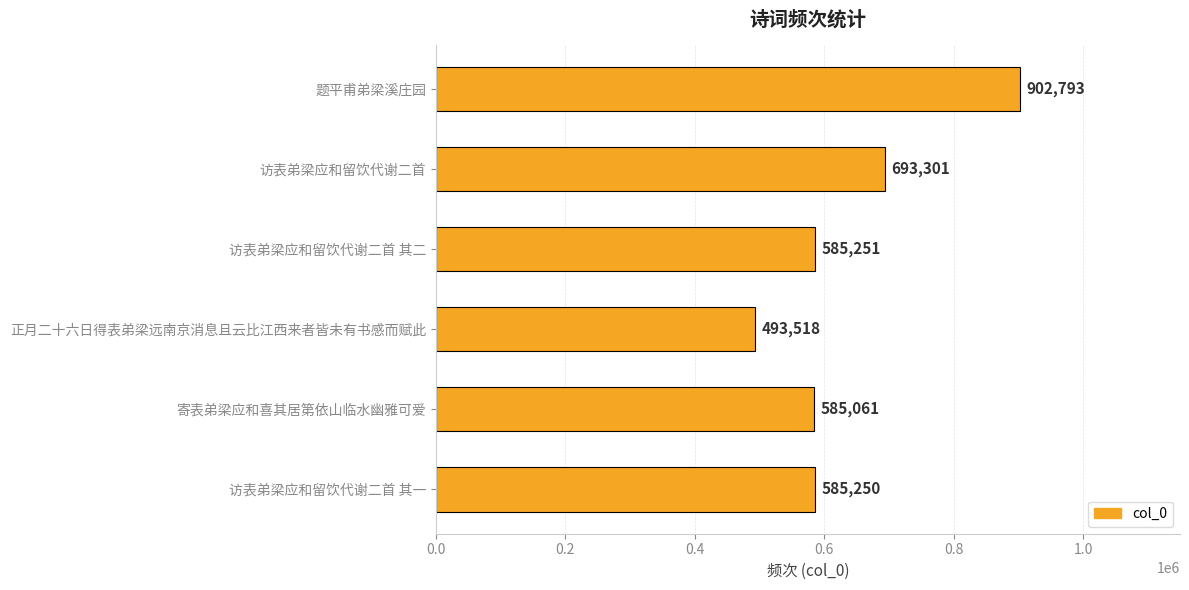

What is the change in value from 正月二十六日得表弟梁远南京消息且云比江西来者皆未有书感而赋此 to 寄表弟梁应和喜其居第依山临水幽雅可爱?

+91543